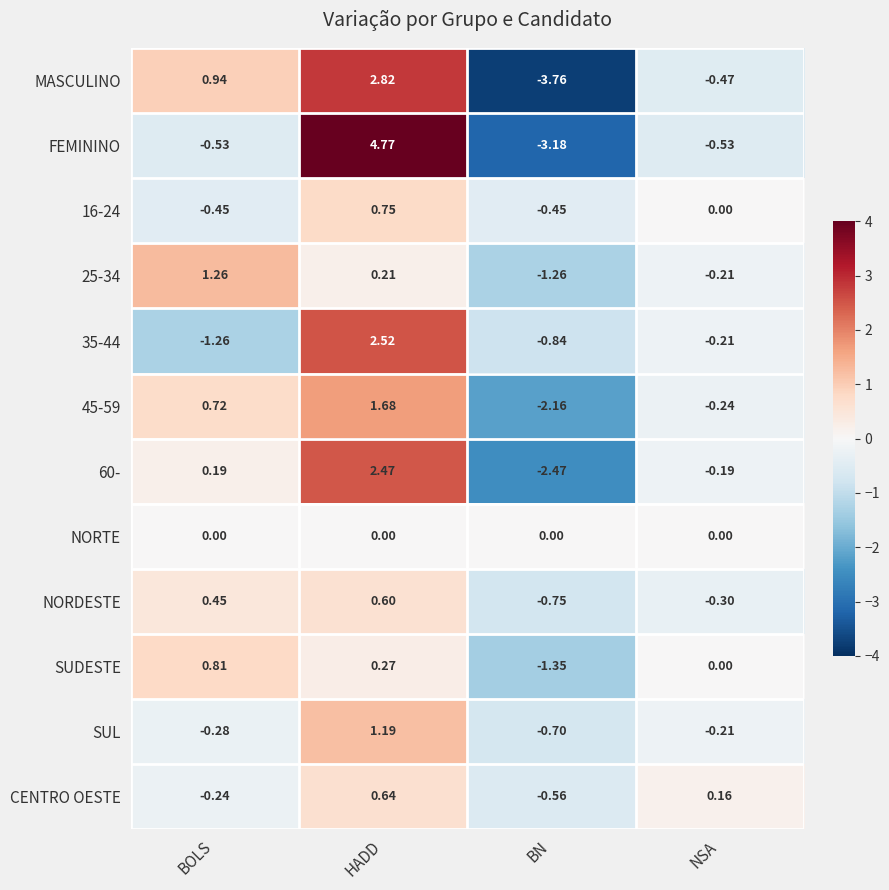

Which label corresponds to the largest value in the chart?

HADD